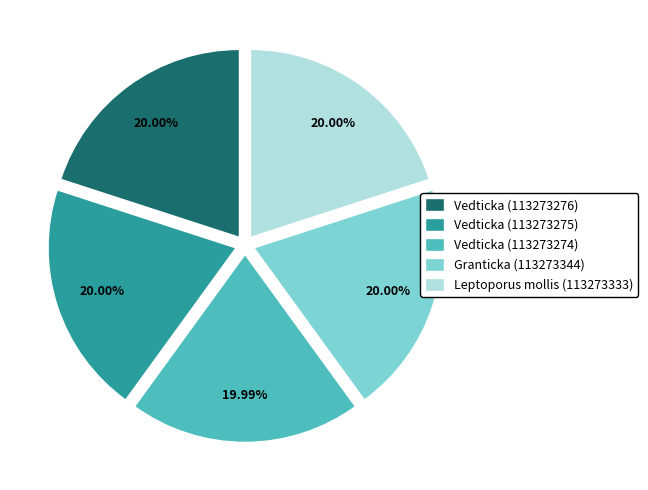

How many segments does this pie chart have?

5